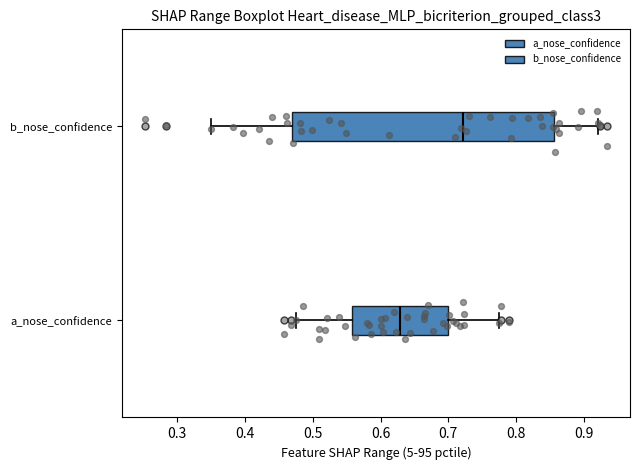

Where is the left edge of the box for b_nose_confidence on the x-axis? The values are not printed on the chart, so give them approximately, as read against the axis.

0.47